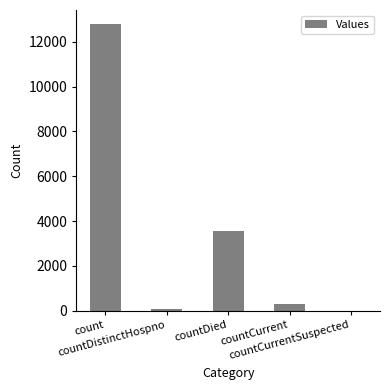

Reading left to right, transcribe all the data shown in this chart.

12781	73	3548	293	0